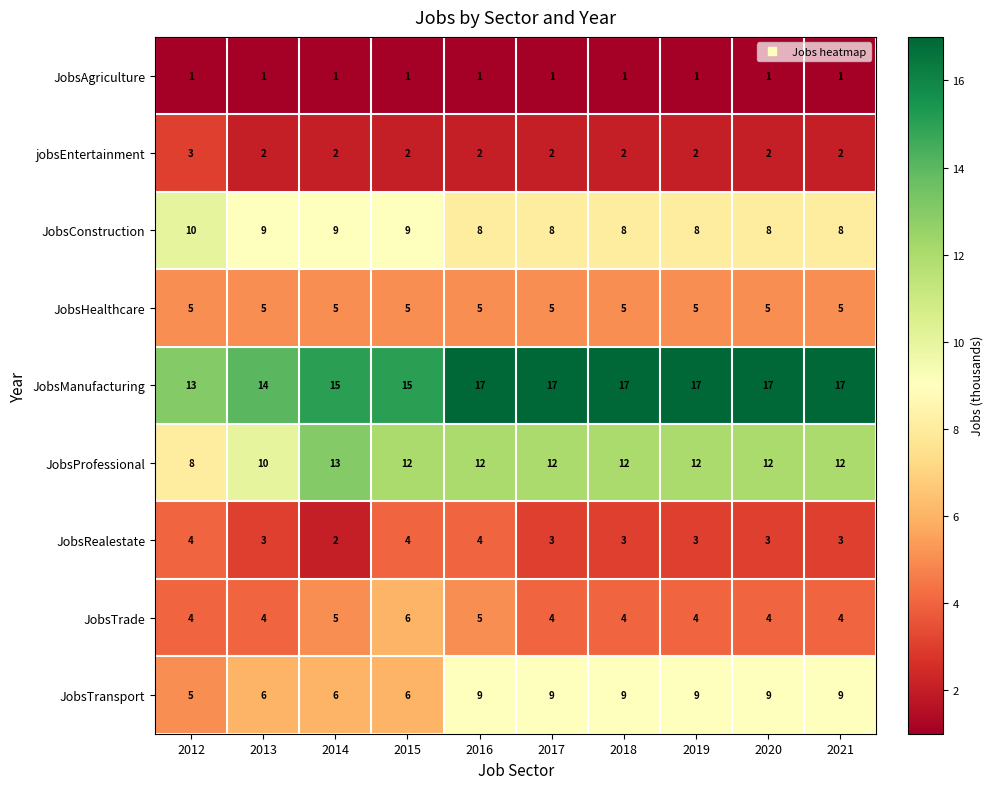

True or false: JobsProfessional has a value of 4 at 2017.

False